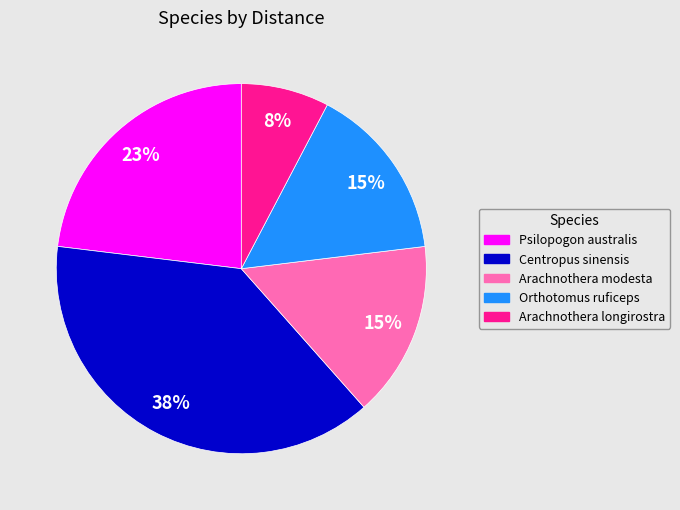

To the nearest percent, what is the average slice percentage?

20%